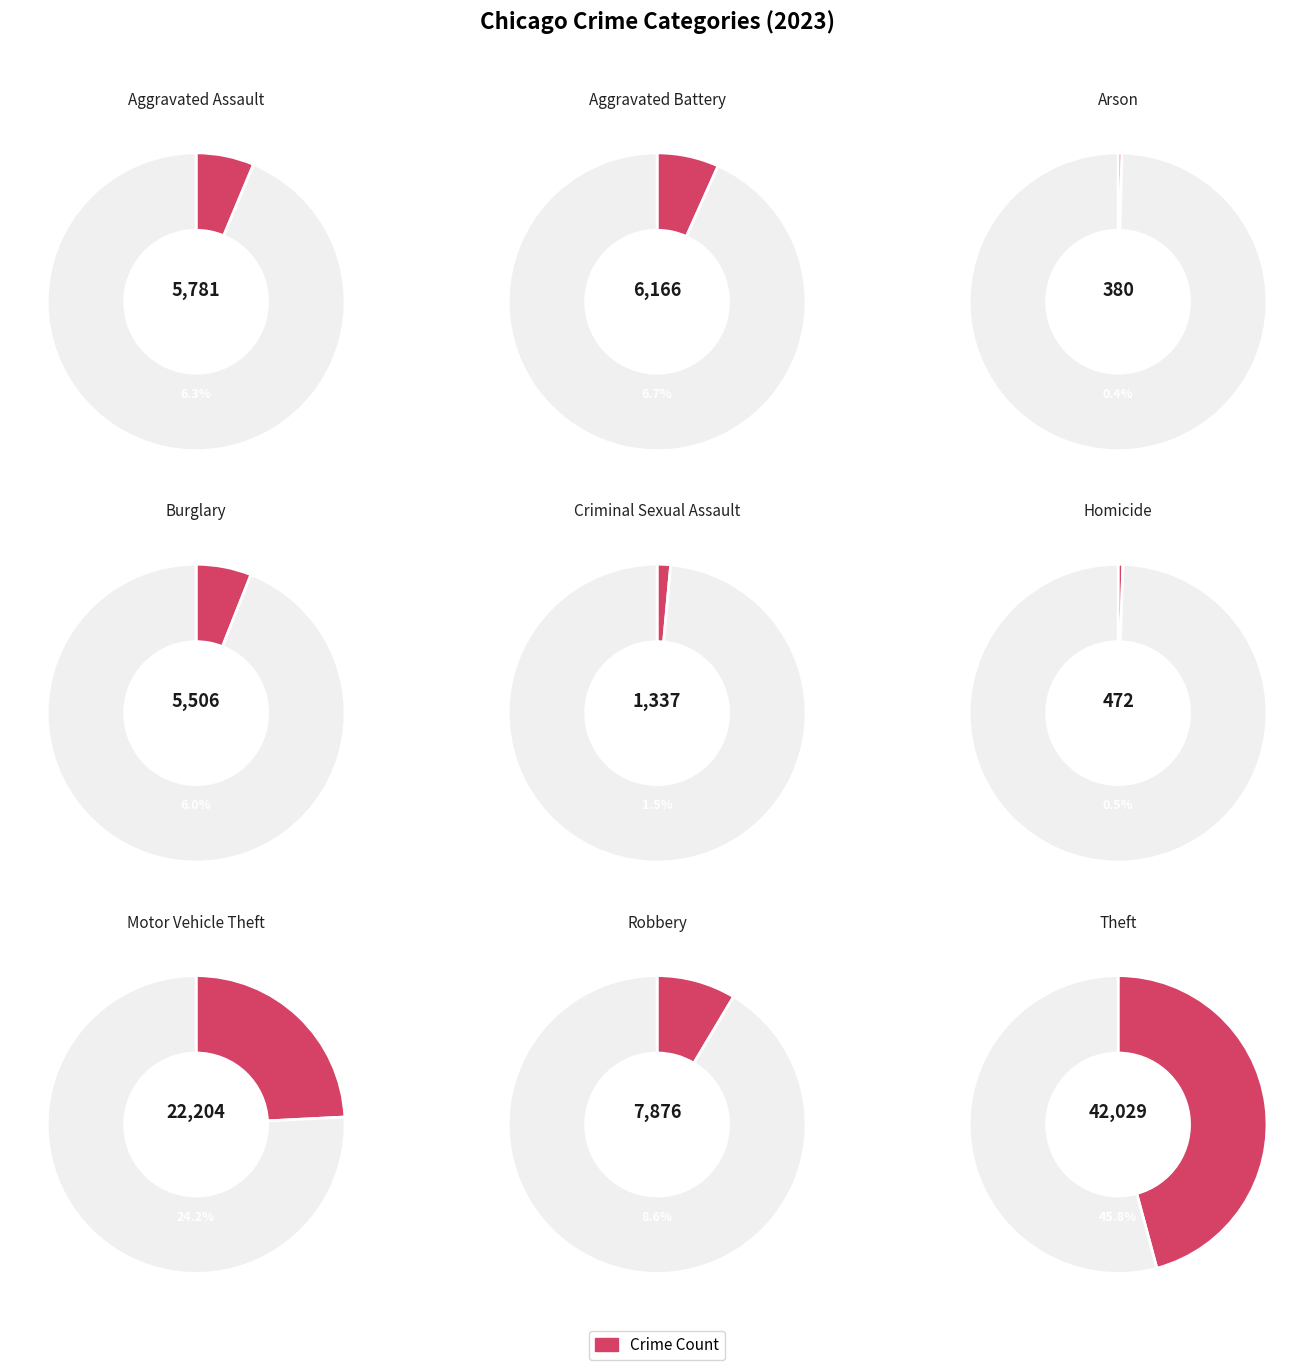

How many slices are in this pie chart?

9